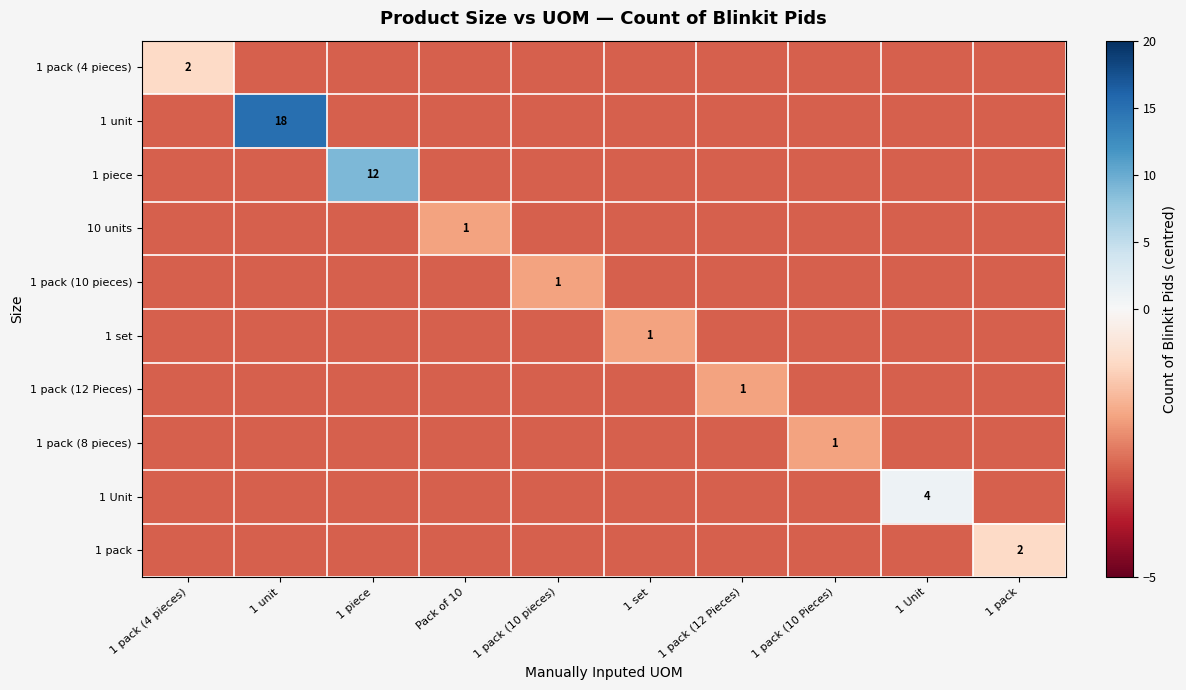

Between 1 unit and 1 pack (12 Pieces), which is larger?

1 unit